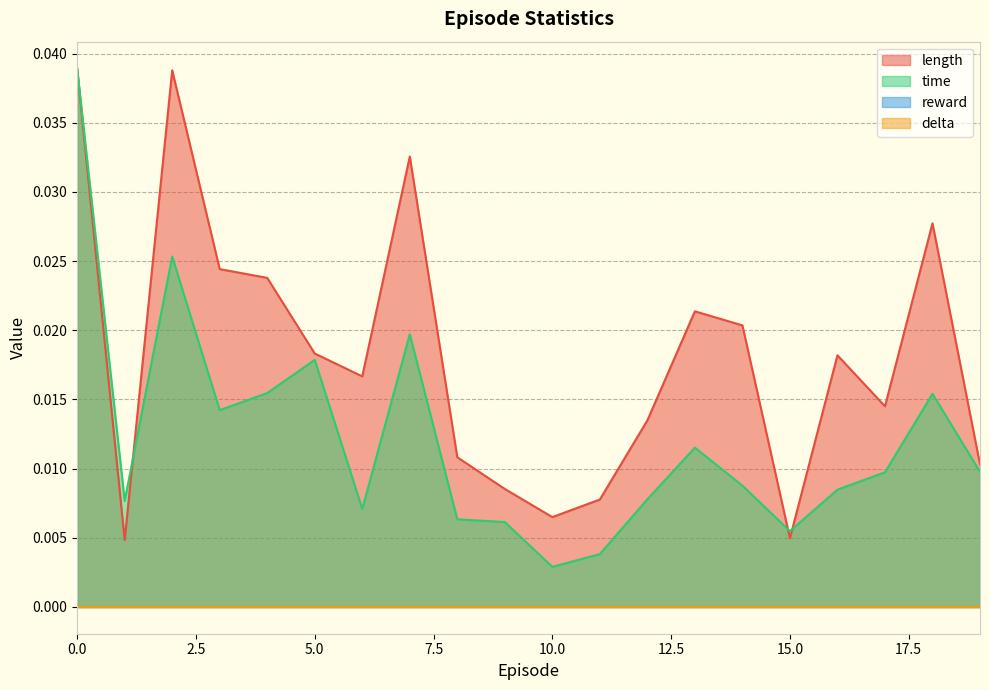

How many intersections are there between time and length?

3